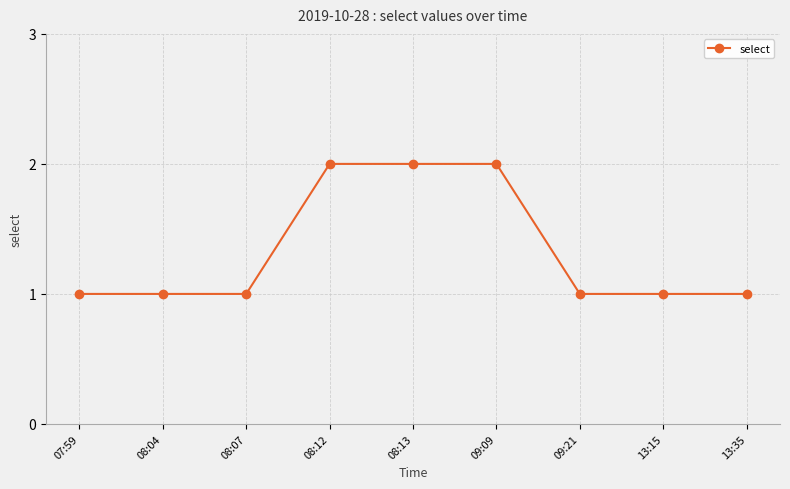

The chart shows a value of 3 at 09:09. True or false?

False